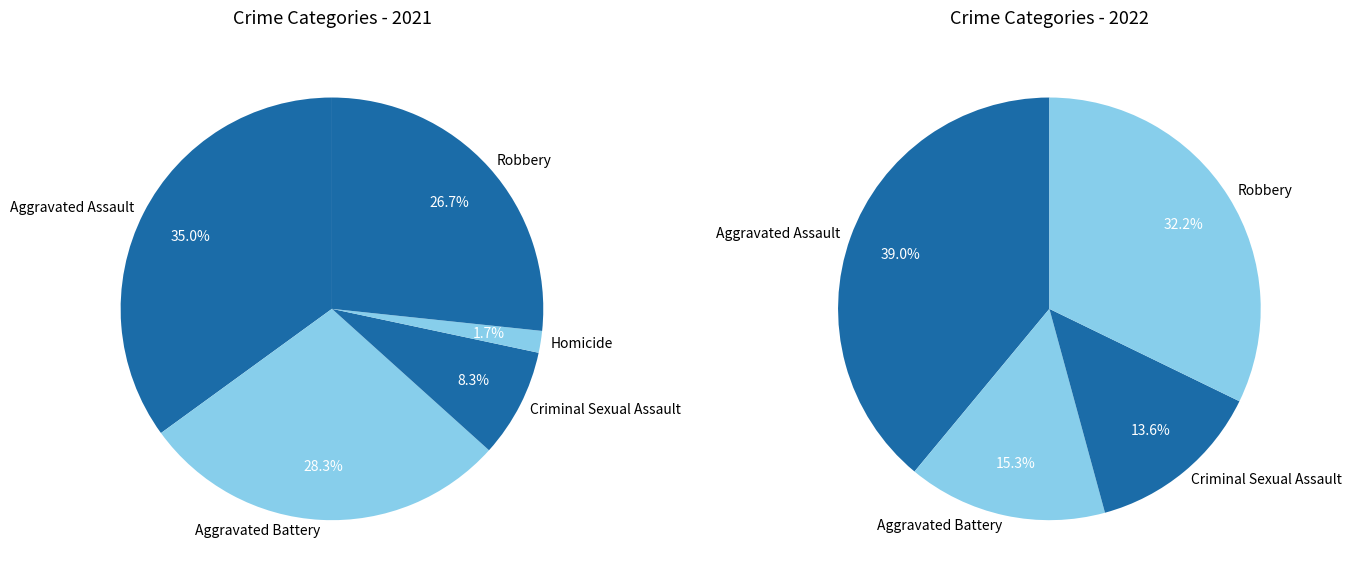

To the nearest percent, what is the combined percentage of Criminal Sexual Assault and Homicide?

10%